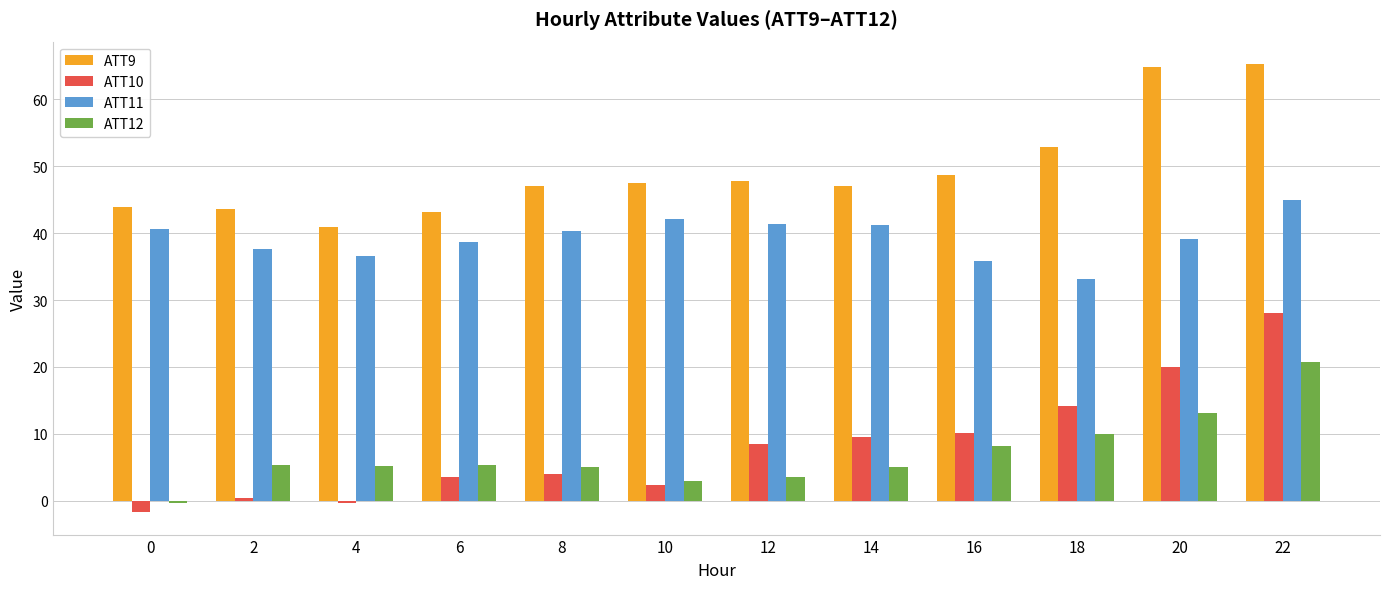

What is the total value across all series at 20?

137.1